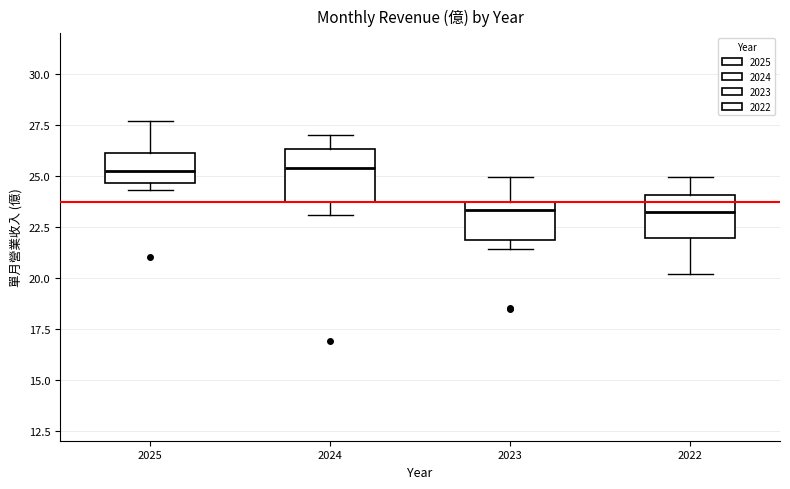

Reading left to right, read every box against the y-axis: the position of its median line, the range the box covers, and the ends of its whiskers. The values are not printed on the chart, so give them approximately, as read against the axis.

2025: median 25.5, box 24.5 to 26.0, whiskers 24.5 (just below the box's lower edge) to 27.5
2024: median 25.5, box 23.5 to 26.5, whiskers 23.0 to 27.0
2023: median 23.5 (just below the box's upper edge), box 22.0 to 23.5, whiskers 21.5 to 25.0
2022: median 23.0, box 22.0 to 24.0, whiskers 20.0 to 25.0